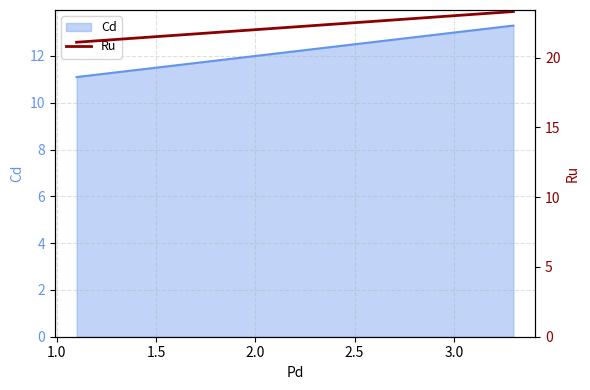

What is the lowest value of the Cd series?

11.1